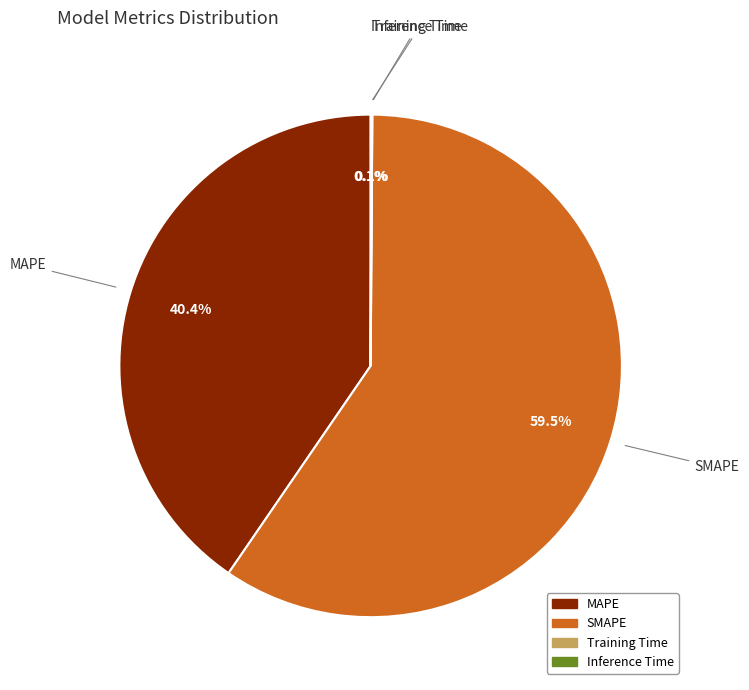

Does SMAPE represent more than half of the total?

Yes